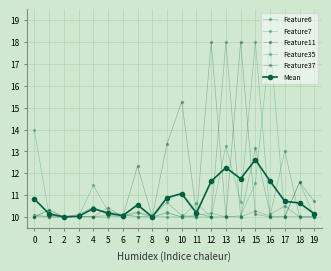

Reading left to right, list all the values displayed in this chart.

Feature6: 10.1	10.0	10.0	10.0	10.0	10.0	10.1	10.2	10.0	10.0	10.0	10.0	10.0	18.0	10.0	10.3	10.1	13.0	10.0	10.0
Feature7: 10.0	10.3	10.0	10.0	10.0	10.1	10.1	10.0	10.0	10.2	10.0	10.6	10.0	13.3	10.7	18.0	10.0	10.0	11.6	10.0
Feature11: 10.0	10.3	10.0	10.1	10.5	10.1	10.0	10.2	10.0	10.7	10.1	10.0	18.0	10.0	10.0	13.2	10.1	10.5	10.0	10.0
Feature35: 14.0	10.1	10.0	10.0	11.4	10.3	10.1	10.0	10.0	10.2	10.0	10.1	10.2	10.0	10.1	11.5	18.0	10.0	10.0	10.0
Feature37: 10.0	10.0	10.0	10.0	10.0	10.4	10.0	12.3	10.0	13.3	15.3	10.2	10.0	10.0	18.0	10.1	10.0	10.0	11.6	10.7
Mean: 10.8	10.1	10.0	10.0	10.4	10.2	10.1	10.6	10.0	10.9	11.1	10.2	11.6	12.3	11.7	12.6	11.6	10.7	10.6	10.1